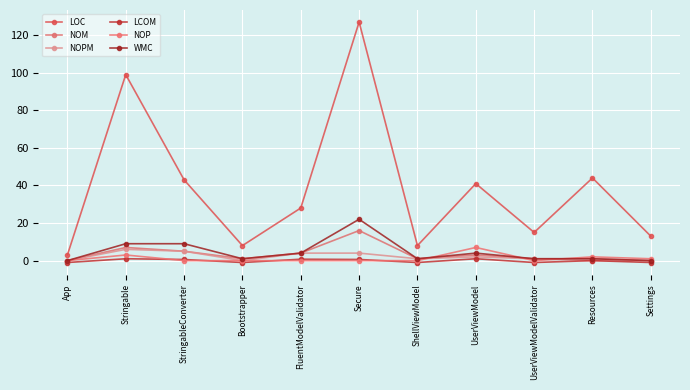

At which category does LOC reach its first local valley?

Bootstrapper